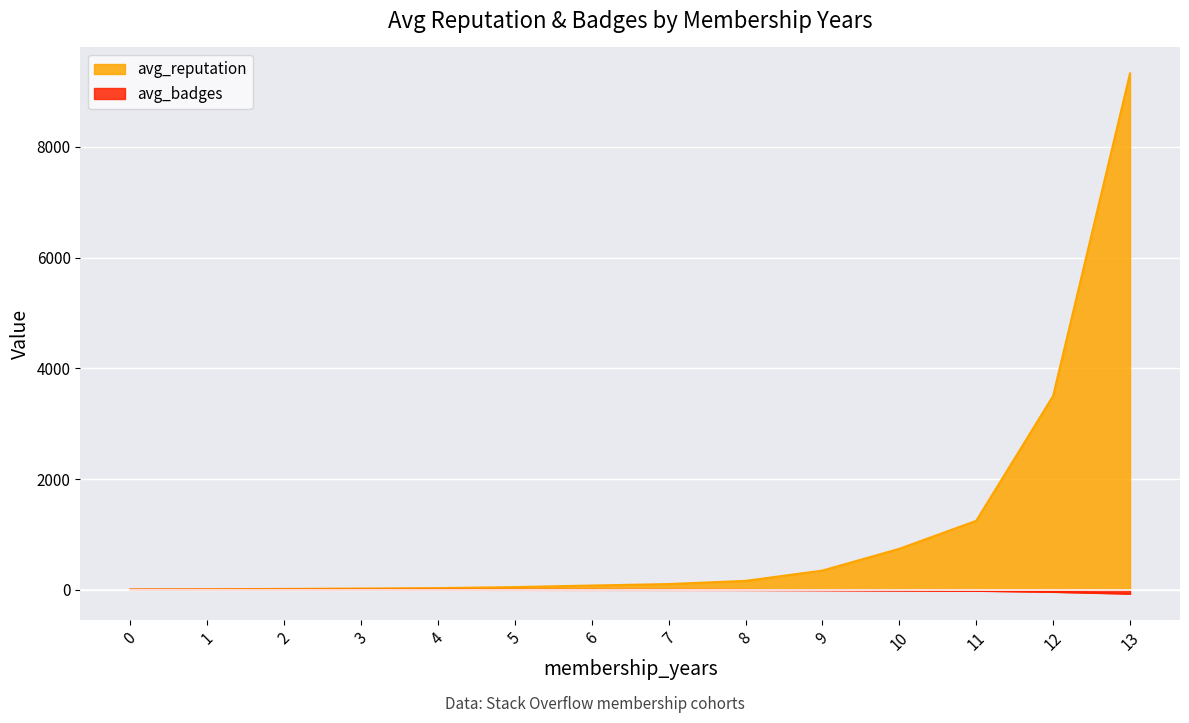

At how many categories does at least one series exceed 6256?

1